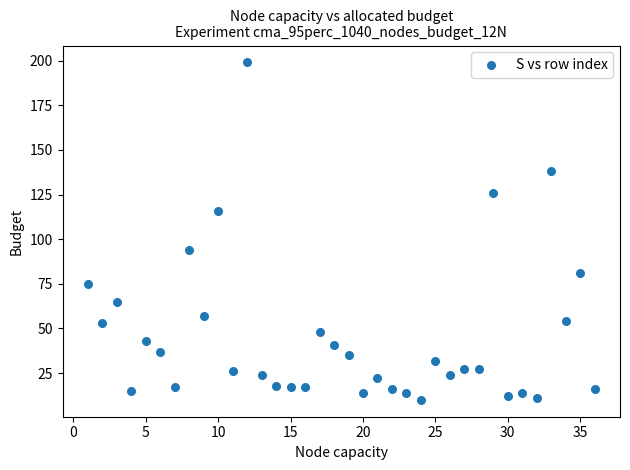

What is the range of Y values (max minus min)?

189